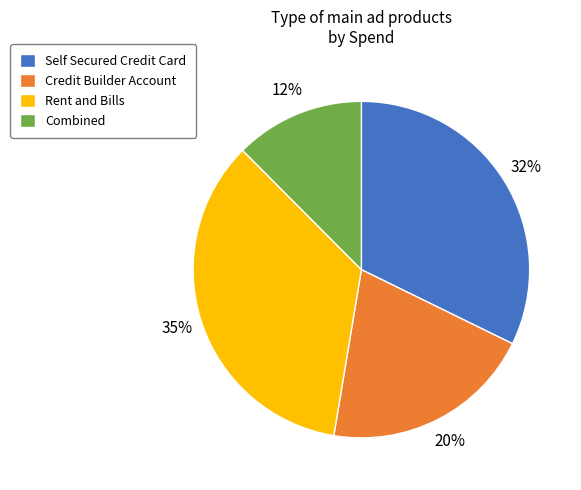

Rank the categories by value from highest to lowest.

Rent and Bills, Self Secured Credit Card, Credit Builder Account, Combined